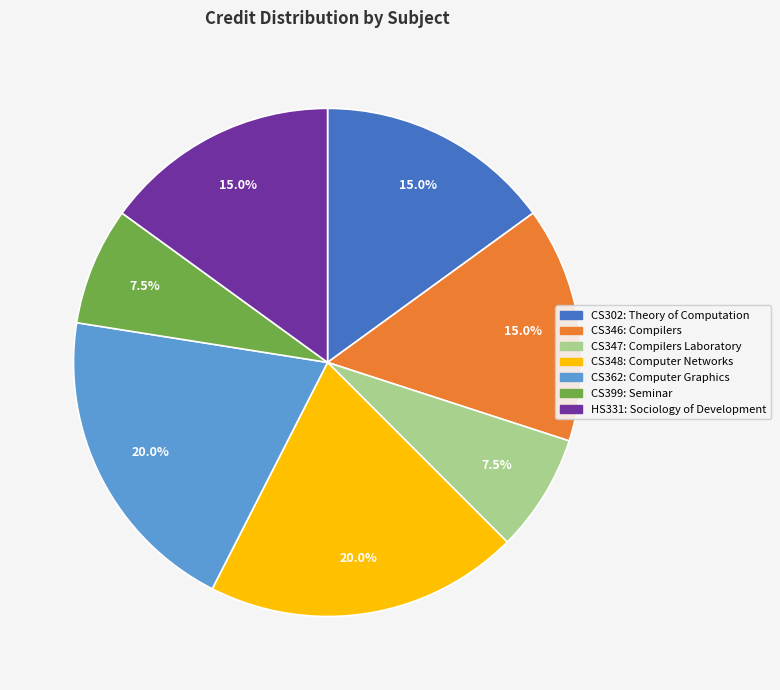

The CS362: Computer Graphics slice represents 35% of the pie. True or false?

False